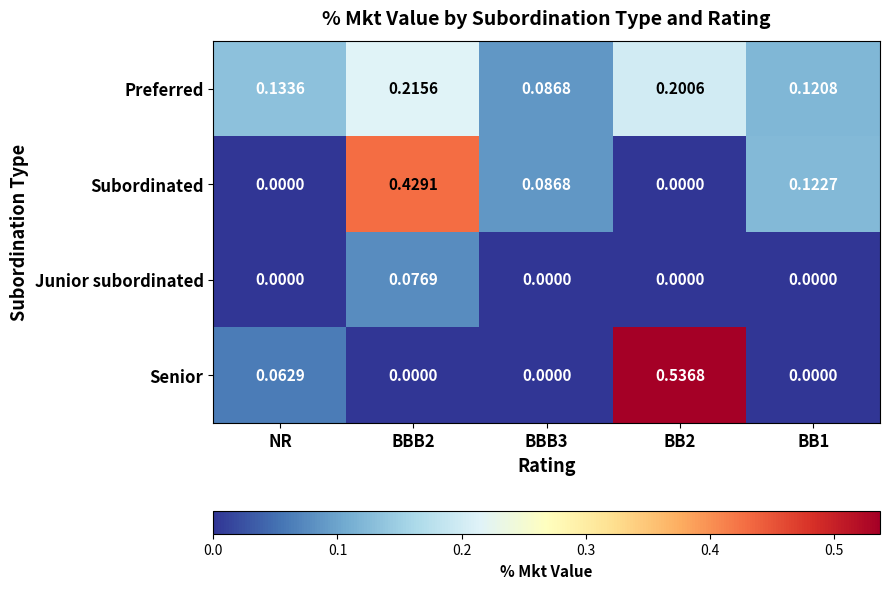

Which series changed the most between BBB2 and BB1?

Subordinated